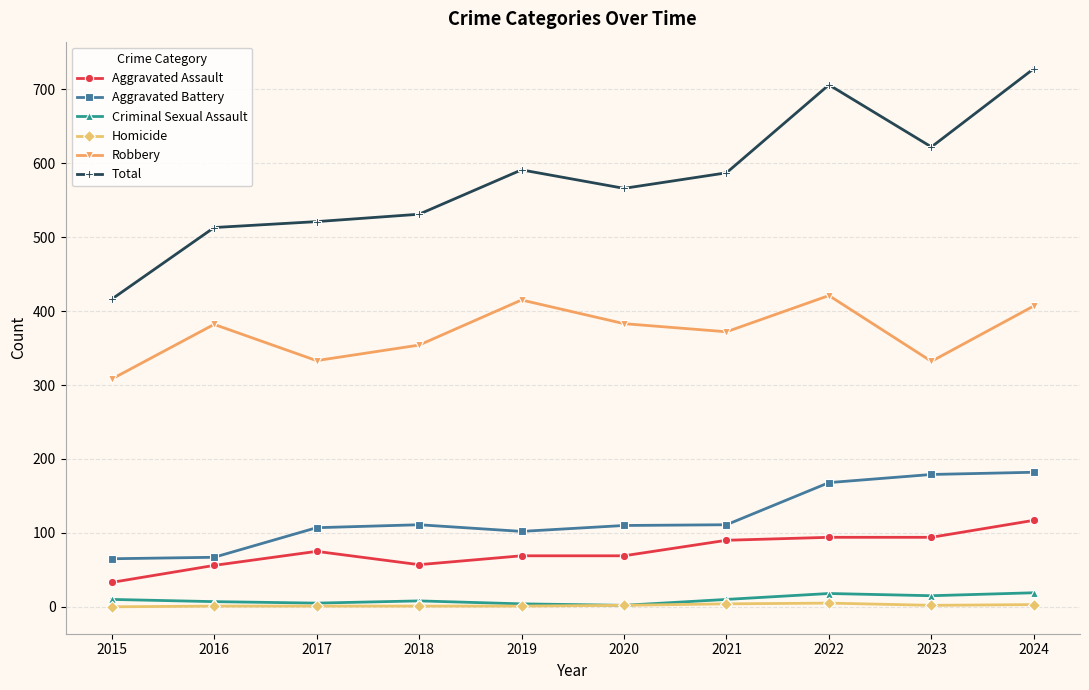

True or false: Total and Criminal Sexual Assault intersect in this chart.

False